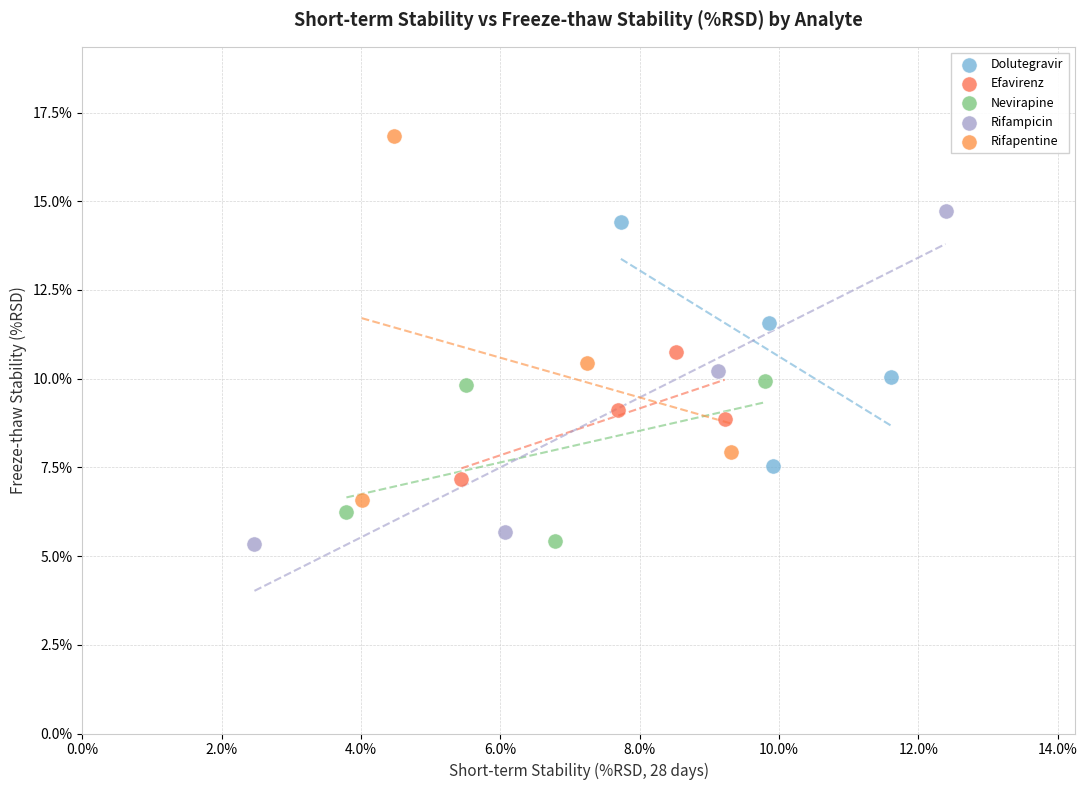

What are all the series names shown in the legend?

Dolutegravir, Efavirenz, Nevirapine, Rifampicin, Rifapentine